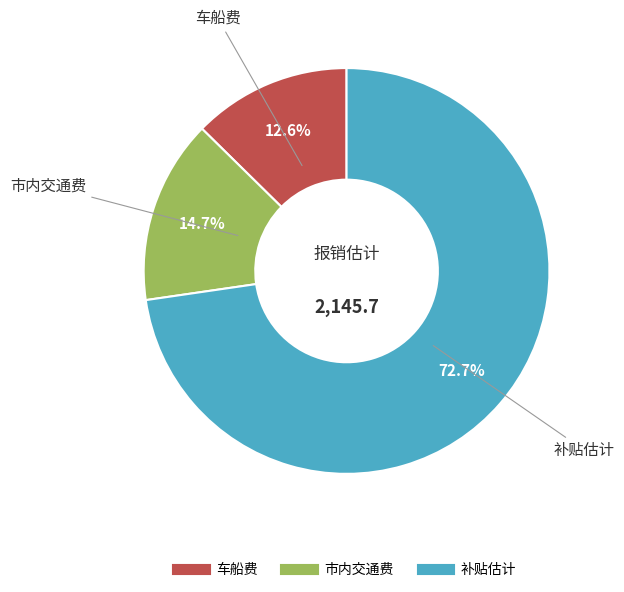

Between 车船费 and 市内交通费, which is larger?

市内交通费